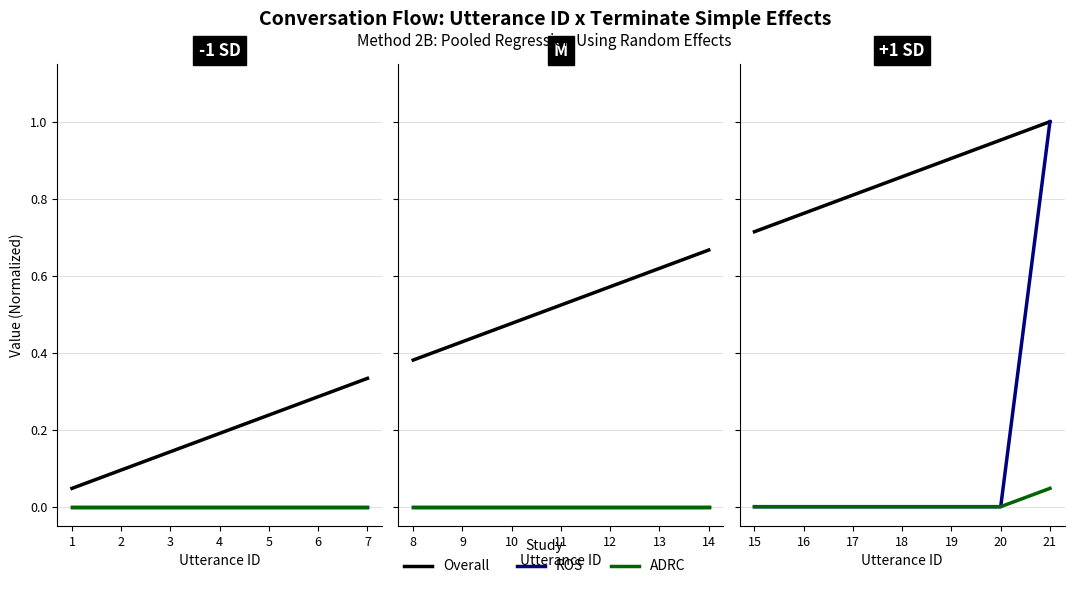

True or false: Overall and ADRC intersect in this chart.

False